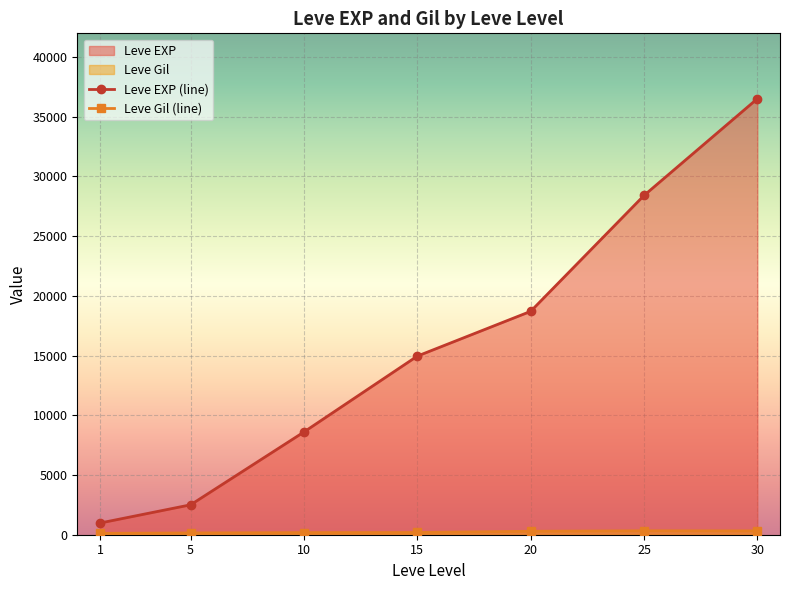

How many distinct data groups are displayed?

2